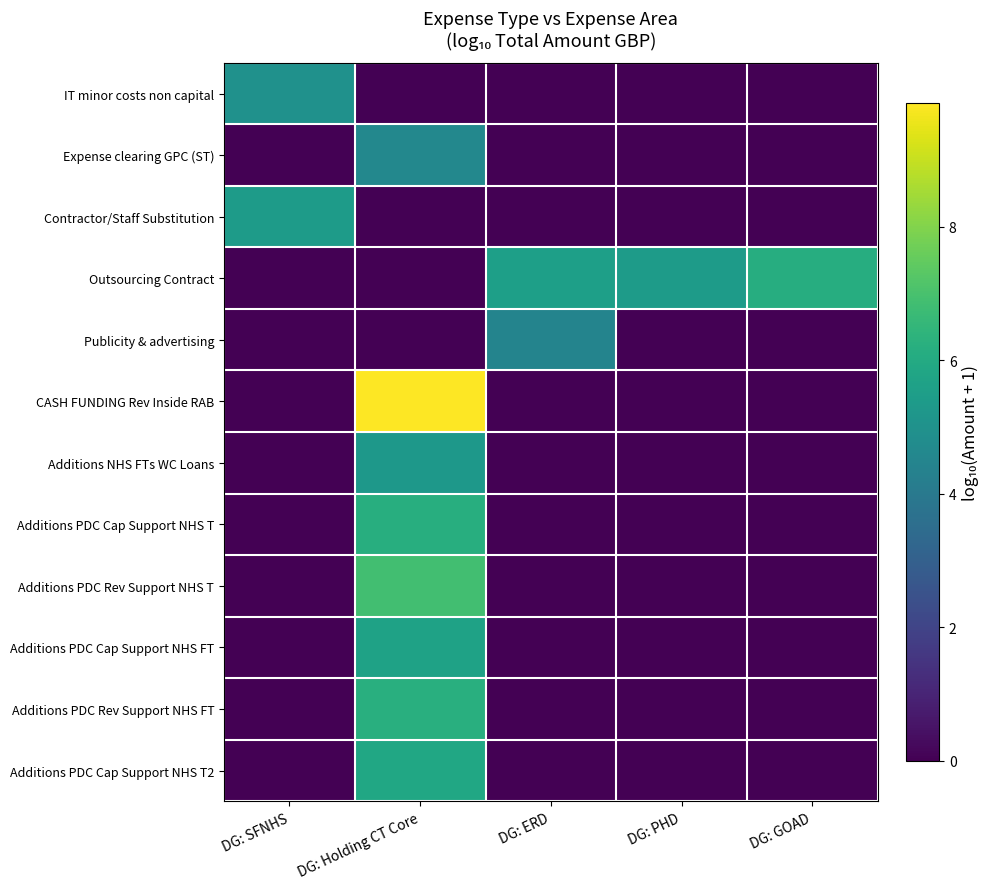

Reading left to right, transcribe all the data shown in this chart.

IT minor costs non capital: DG: SFNHS=5.0	DG: Holding CT Core=0.0	DG: ERD=0.0	DG: PHD=0.0	DG: GOAD=0.0
Expense clearing GPC (ST): DG: SFNHS=0.0	DG: Holding CT Core=4.6	DG: ERD=0.0	DG: PHD=0.0	DG: GOAD=0.0
Contractor/Staff Substitution: DG: SFNHS=5.4	DG: Holding CT Core=0.0	DG: ERD=0.0	DG: PHD=0.0	DG: GOAD=0.0
Outsourcing Contract: DG: SFNHS=0.0	DG: Holding CT Core=0.0	DG: ERD=5.6	DG: PHD=5.4	DG: GOAD=6.1
Publicity & advertising: DG: SFNHS=0.0	DG: Holding CT Core=0.0	DG: ERD=4.5	DG: PHD=0.0	DG: GOAD=0.0
CASH FUNDING Rev Inside RAB: DG: SFNHS=0.0	DG: Holding CT Core=9.9	DG: ERD=0.0	DG: PHD=0.0	DG: GOAD=0.0
Additions NHS FTs WC Loans: DG: SFNHS=0.0	DG: Holding CT Core=5.3	DG: ERD=0.0	DG: PHD=0.0	DG: GOAD=0.0
Additions PDC Cap Support NHS T: DG: SFNHS=0.0	DG: Holding CT Core=6.2	DG: ERD=0.0	DG: PHD=0.0	DG: GOAD=0.0
Additions PDC Rev Support NHS T: DG: SFNHS=0.0	DG: Holding CT Core=6.9	DG: ERD=0.0	DG: PHD=0.0	DG: GOAD=0.0
Additions PDC Cap Support NHS FT: DG: SFNHS=0.0	DG: Holding CT Core=5.7	DG: ERD=0.0	DG: PHD=0.0	DG: GOAD=0.0
Additions PDC Rev Support NHS FT: DG: SFNHS=0.0	DG: Holding CT Core=6.2	DG: ERD=0.0	DG: PHD=0.0	DG: GOAD=0.0
Additions PDC Cap Support NHS T2: DG: SFNHS=0.0	DG: Holding CT Core=5.9	DG: ERD=0.0	DG: PHD=0.0	DG: GOAD=0.0